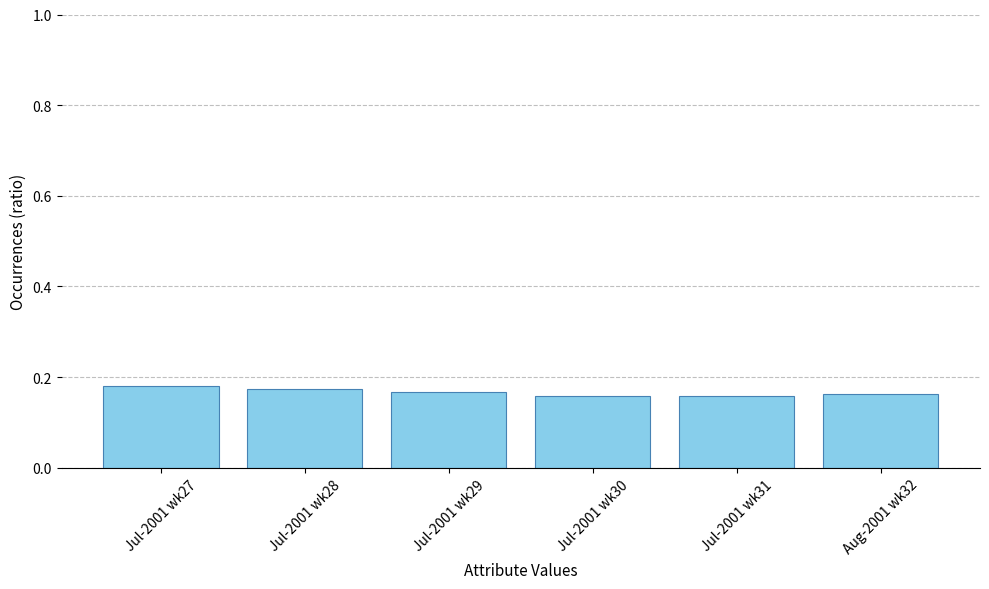

What is the sum of the values at Jul-2001 wk31 and Jul-2001 wk29?

0.3